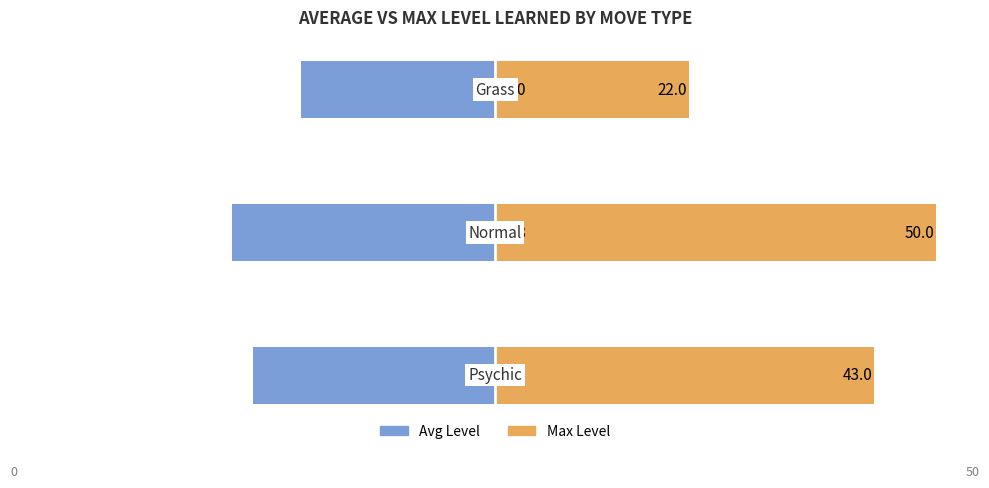

What is the difference between the maximum and second lowest values in the Max Level series?

7.0